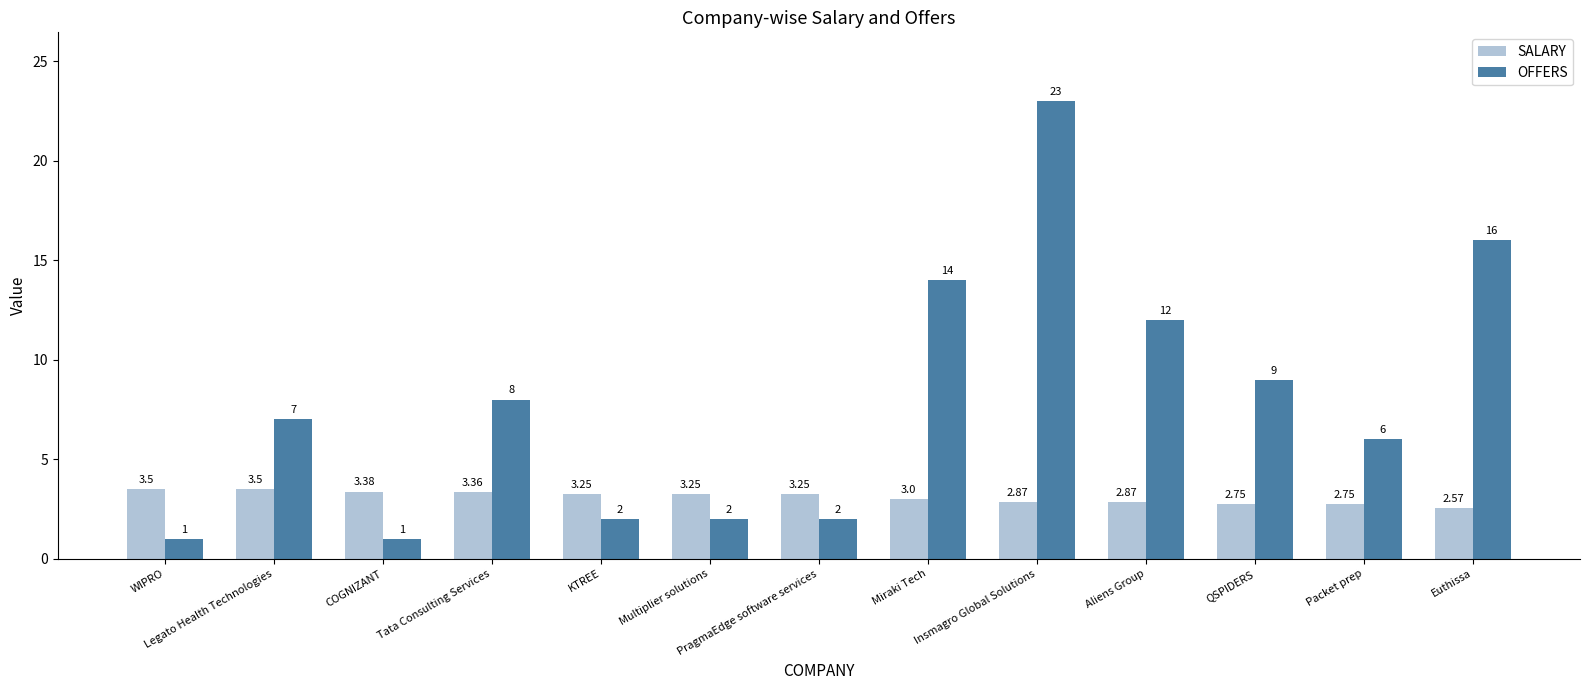

What is the difference between the second highest and second lowest values in the OFFERS series?

15.0